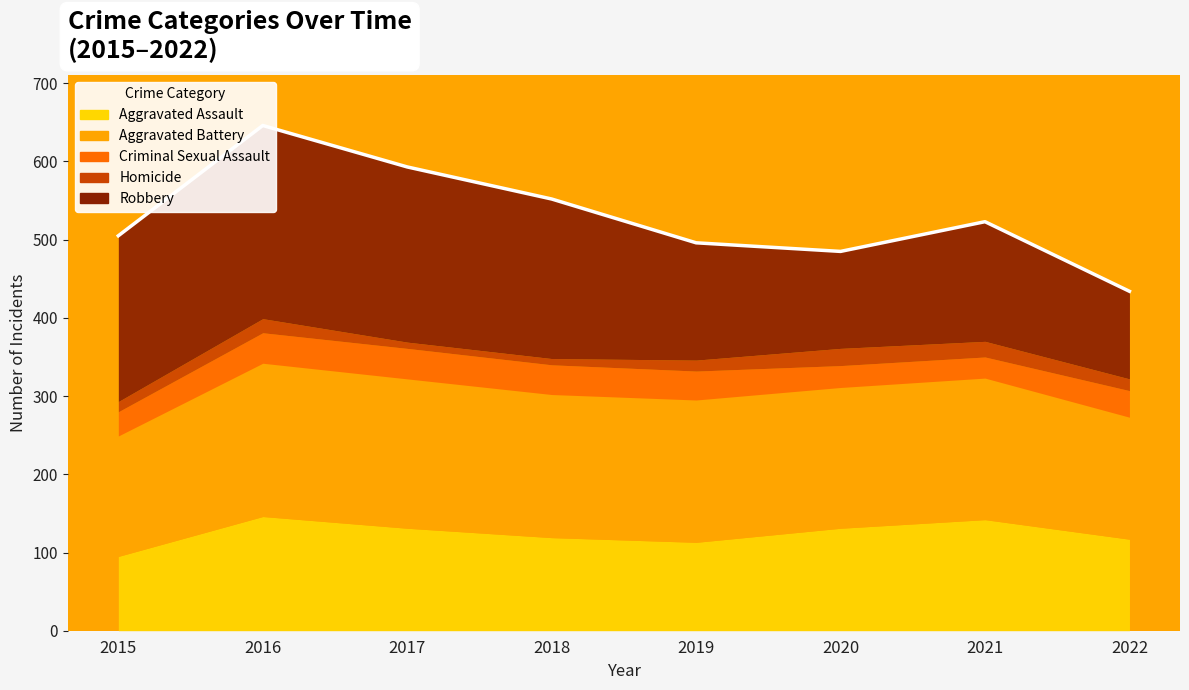

How many data points in Aggravated Assault are less than 131?

4